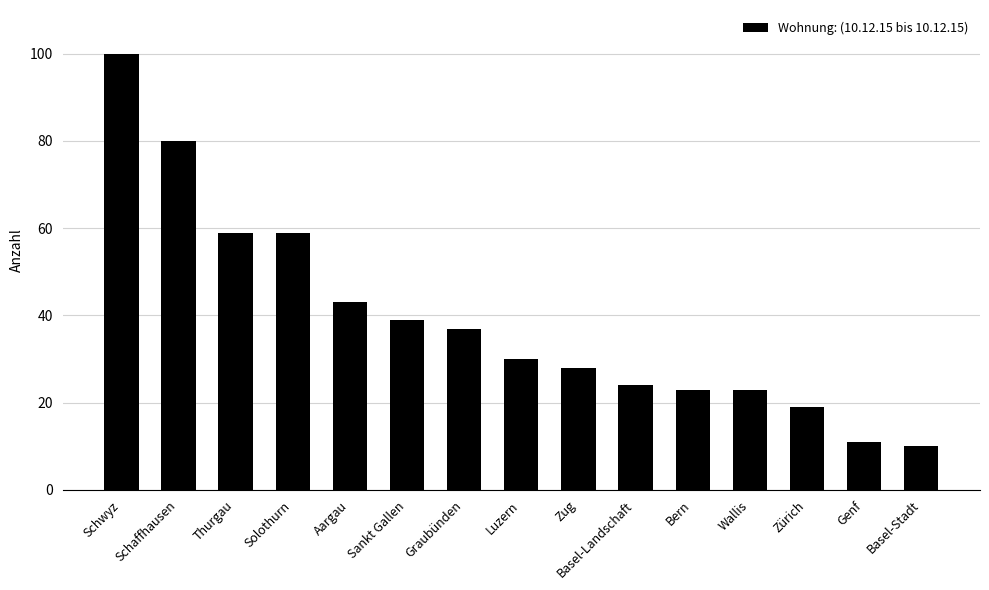

The value at Basel-Landschaft is 24. True or false?

True